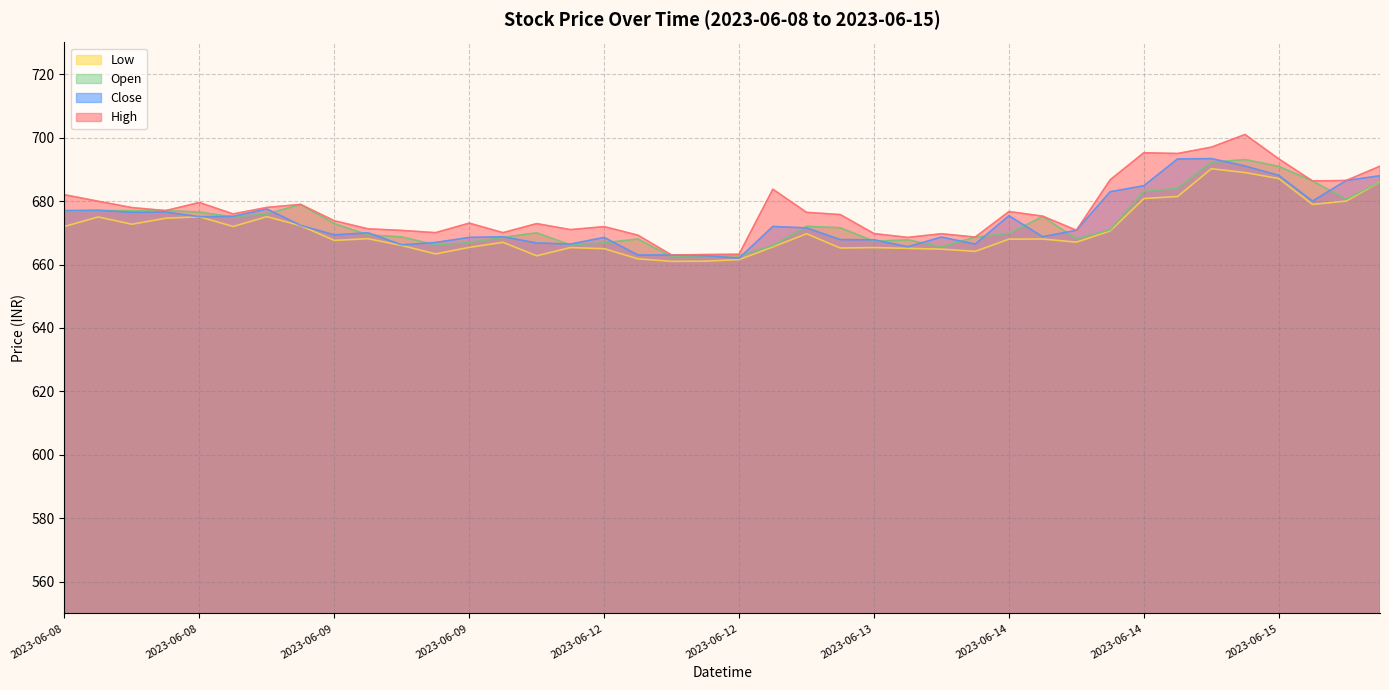

What is the average value of the Open series?

673.6